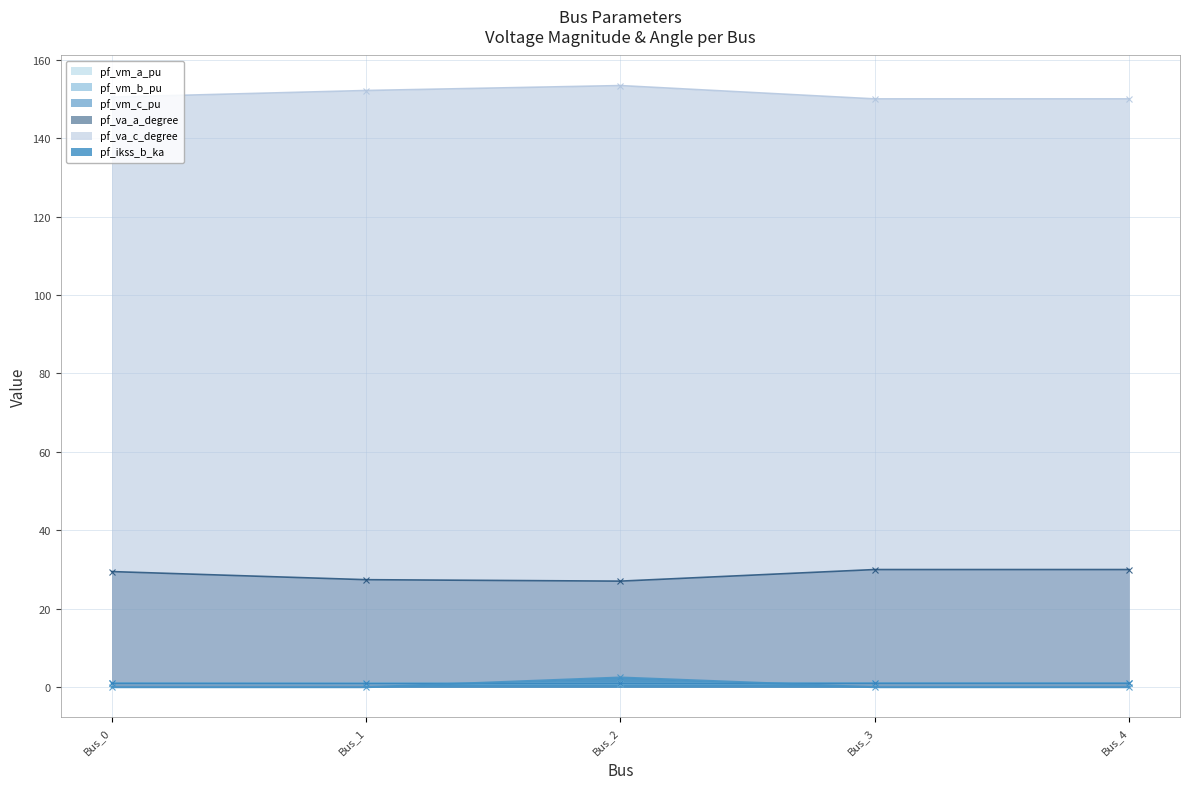

How many series are shown in this chart?

6